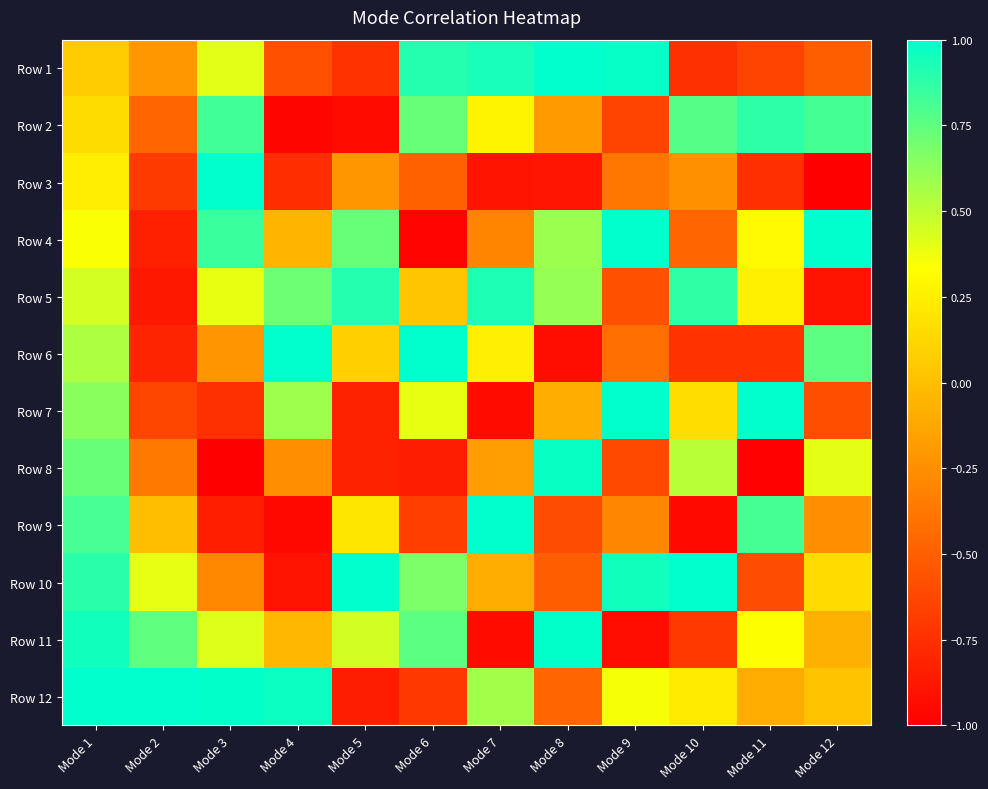

Between Mode 2 and Mode 6, which is larger?

Mode 6